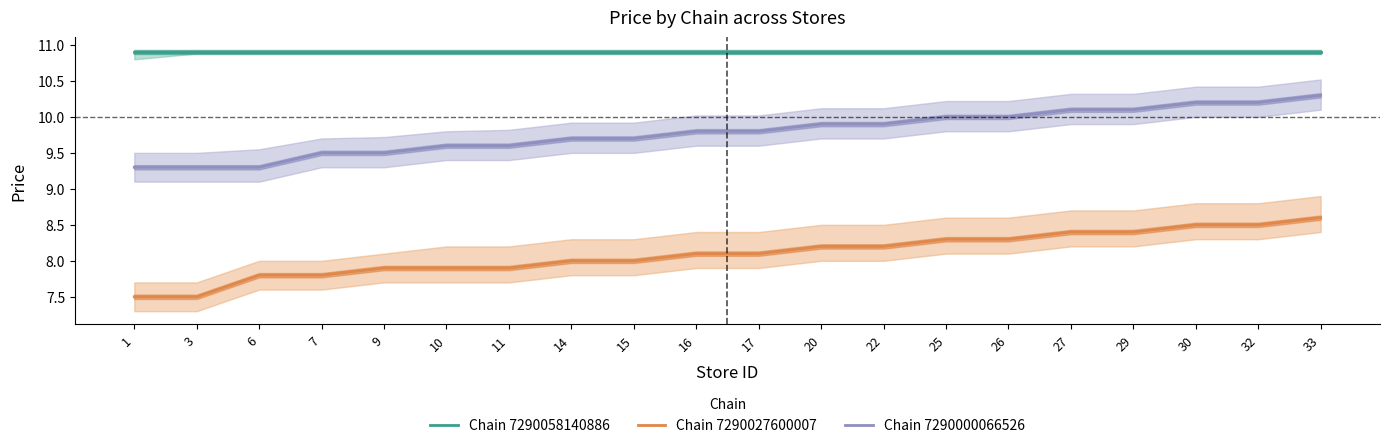

True or false: Chain 7290000066526 has more than 1 points higher than both neighbors.

False